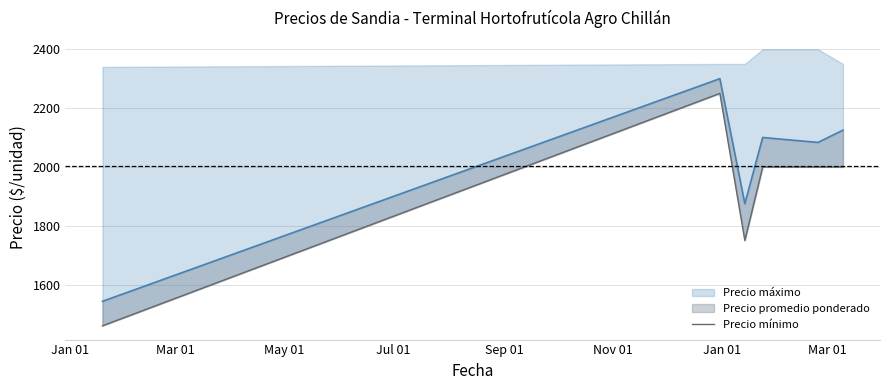

Reading left to right, extract all data points from this chart.

1460	2250	1750	2000	2000	2000